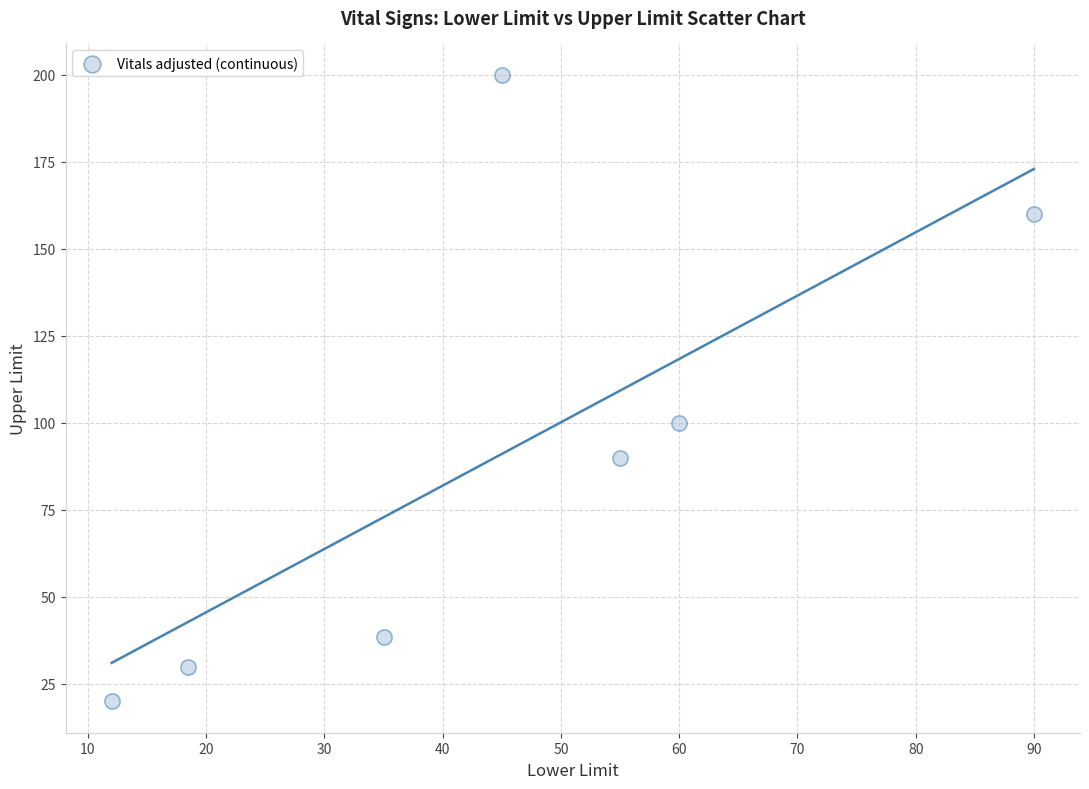

What Y value in the scatter plot is closest to 110?

100.0